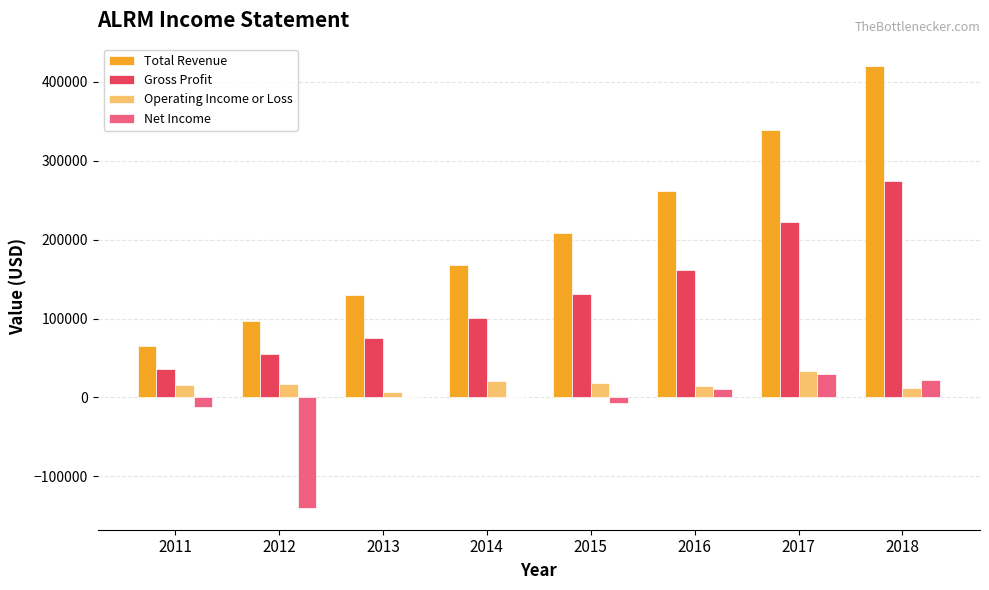

What is the maximum value shown in the chart?

420500